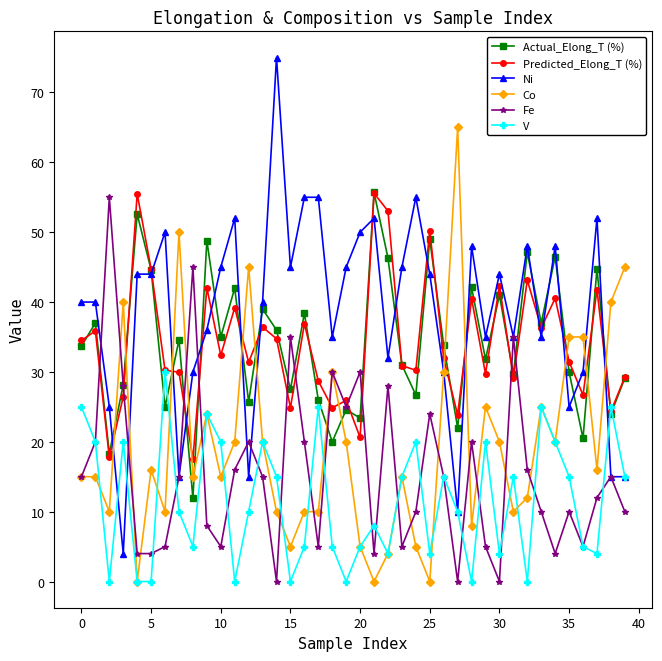

What is the highest value of the Fe series?

55.0